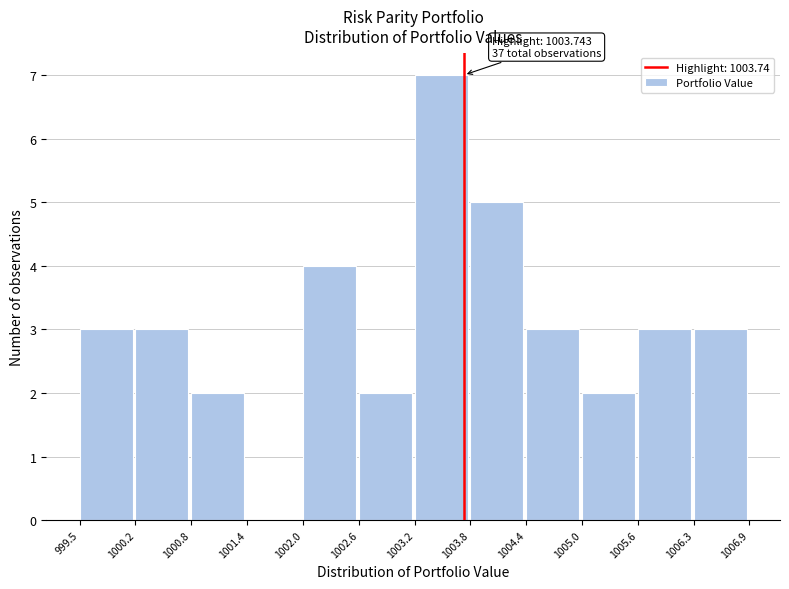

Which range on the x-axis has the tallest bar?

1003.2 to 1003.8